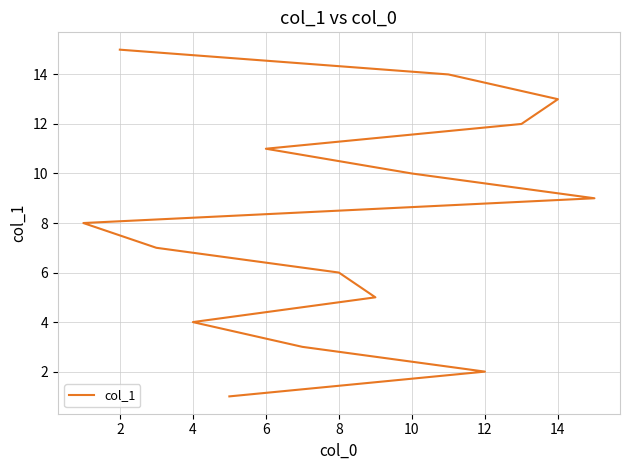

What is the value of the 9th point from the left?

9